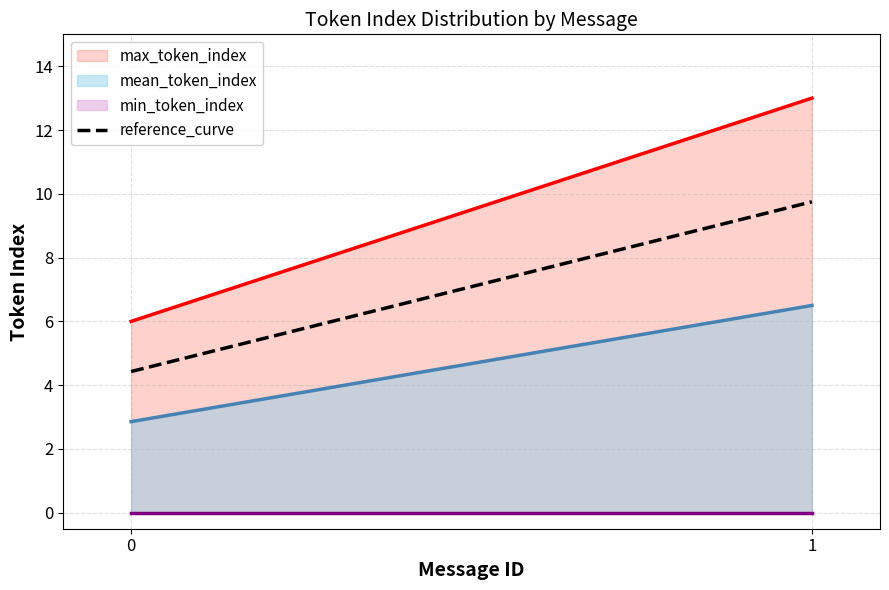

Is it true that mean_token_index equals 3.7 at 0?

False